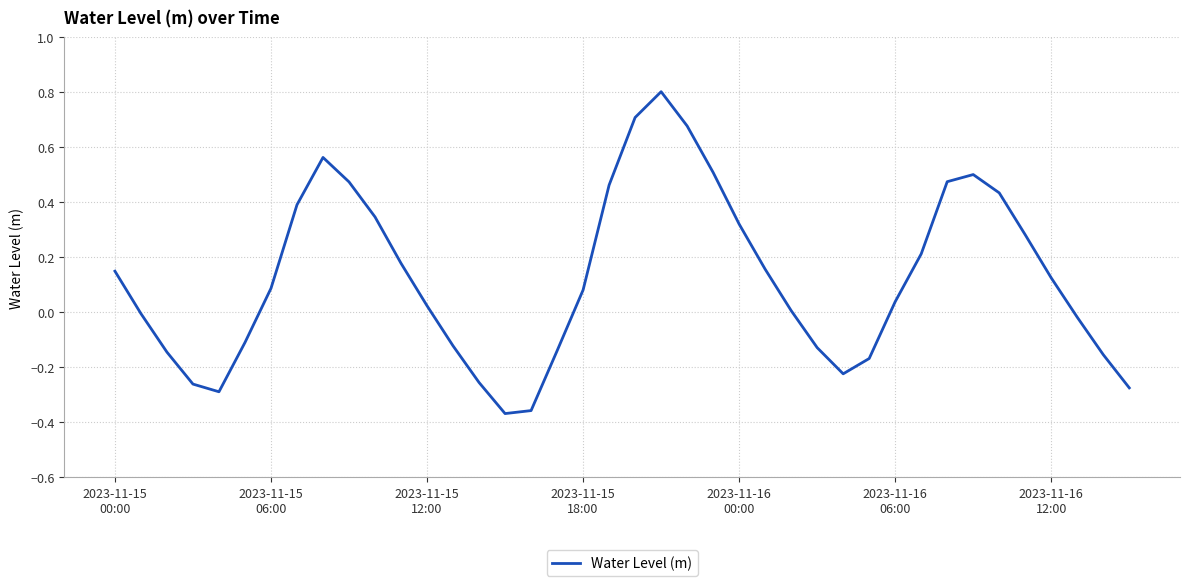

What is the difference between the maximum and minimum values?

1.2